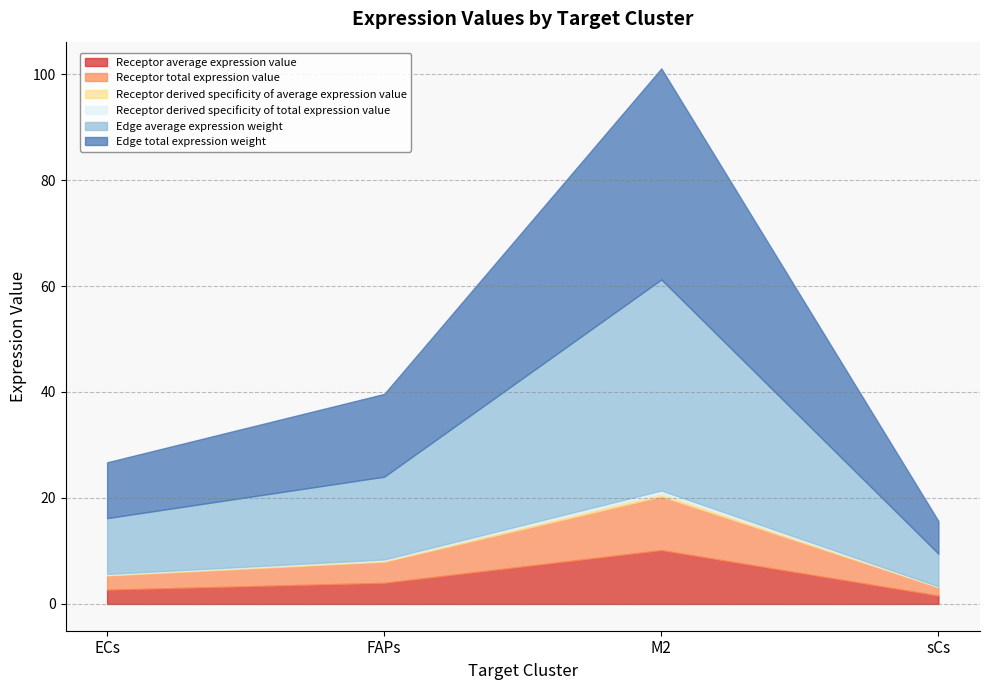

Reading left to right, what are all the values shown in this chart?

Receptor average expression value: ECs=2.7	FAPs=4.0	M2=10.2	sCs=1.6
Receptor total expression value: ECs=2.7	FAPs=4.0	M2=10.2	sCs=1.6
Receptor derived specificity of average expression value: ECs=0.1	FAPs=0.2	M2=0.6	sCs=0.1
Receptor derived specificity of total expression value: ECs=0.1	FAPs=0.2	M2=0.6	sCs=0.1
Edge average expression weight: ECs=10.5	FAPs=15.6	M2=39.8	sCs=6.2
Edge total expression weight: ECs=10.5	FAPs=15.6	M2=39.8	sCs=6.2